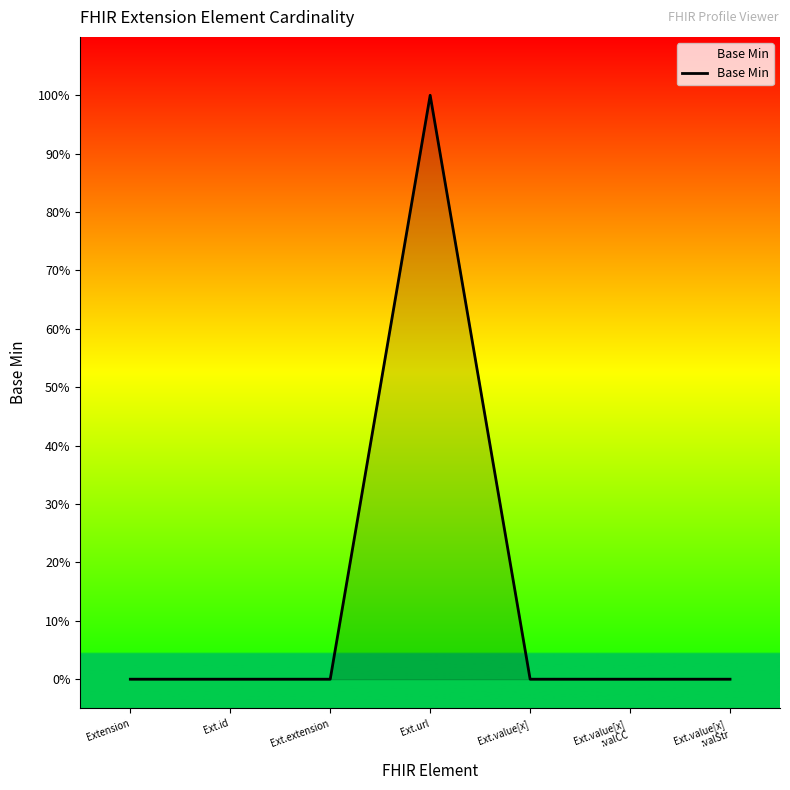

List the labels in order of value, largest first.

Ext.url, Extension, Ext.id, Ext.extension, Ext.value[x], Ext.value[x]
:valCC, Ext.value[x]
:valStr